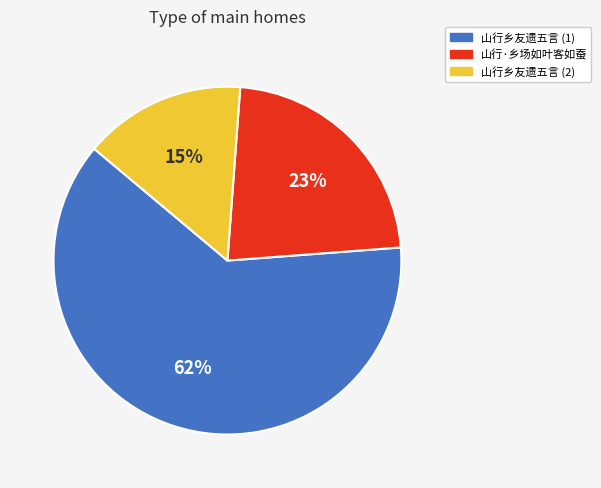

Is there any slice that represents more than half of the pie?

Yes